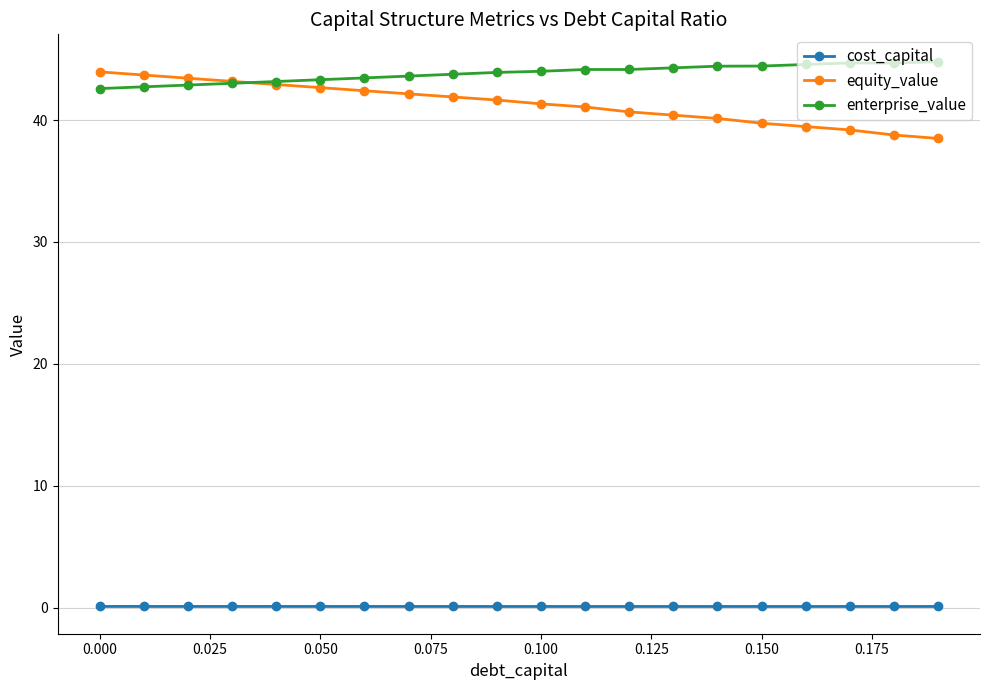

What is the minimum value shown in the chart?

0.1